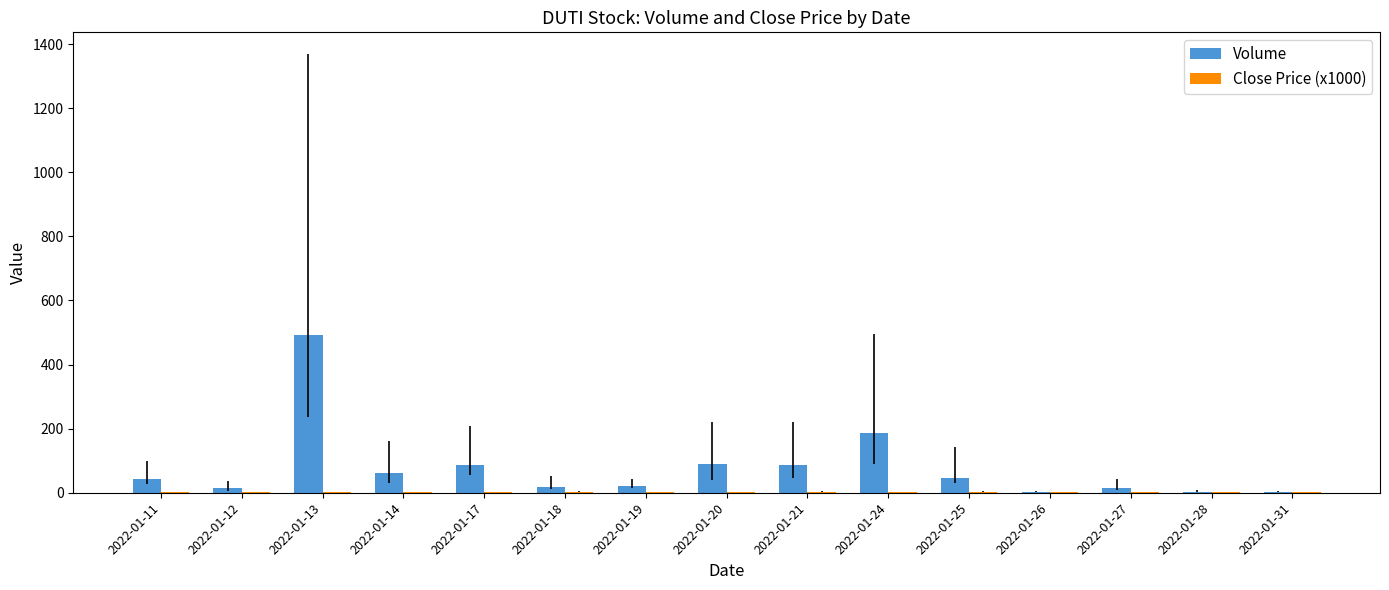

True or false: Volume has a value of 294.4 at 2022-01-24.

False